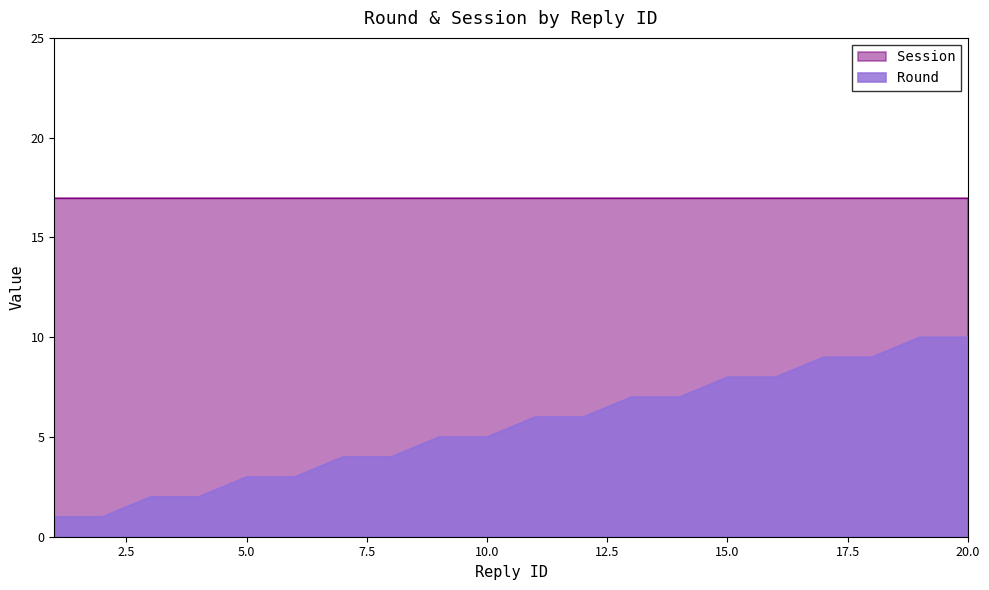

True or false: the data shows 6 at 18.

False